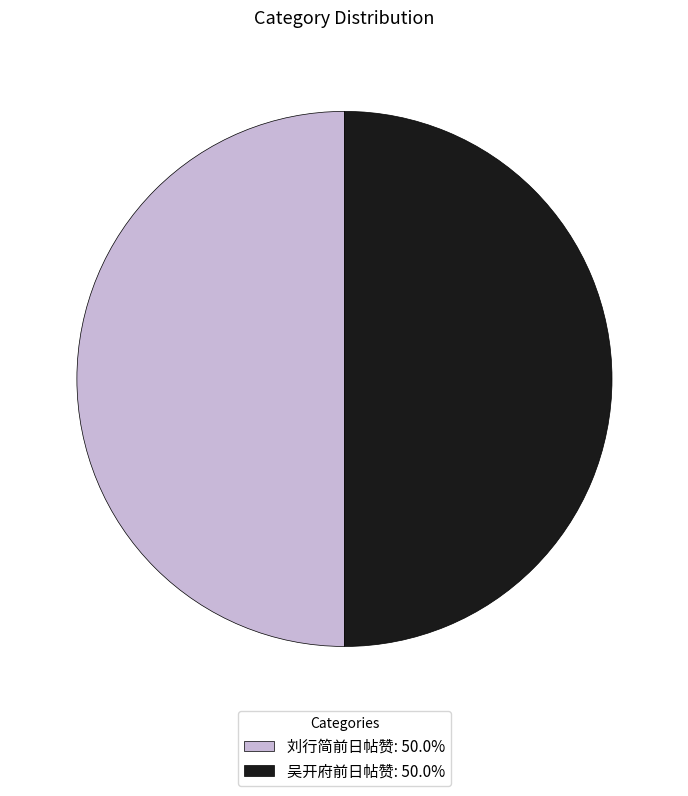

Do 刘行简前日帖赞: 50.0% and 吴开府前日帖赞: 50.0% together represent more than half of the pie?

Yes